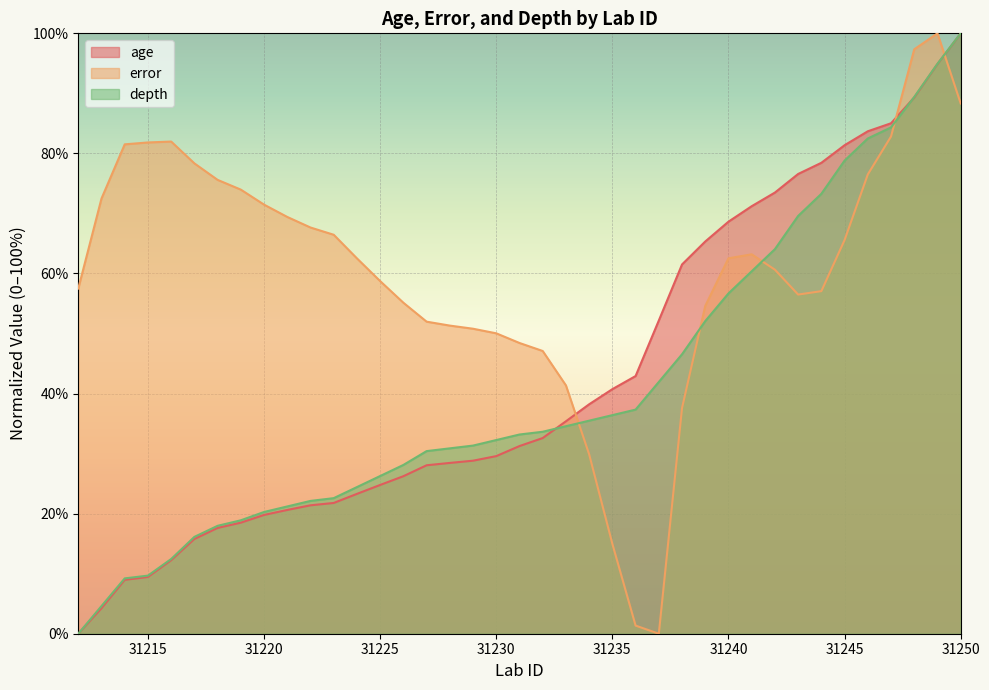

At how many categories does at least one series exceed 78?

11